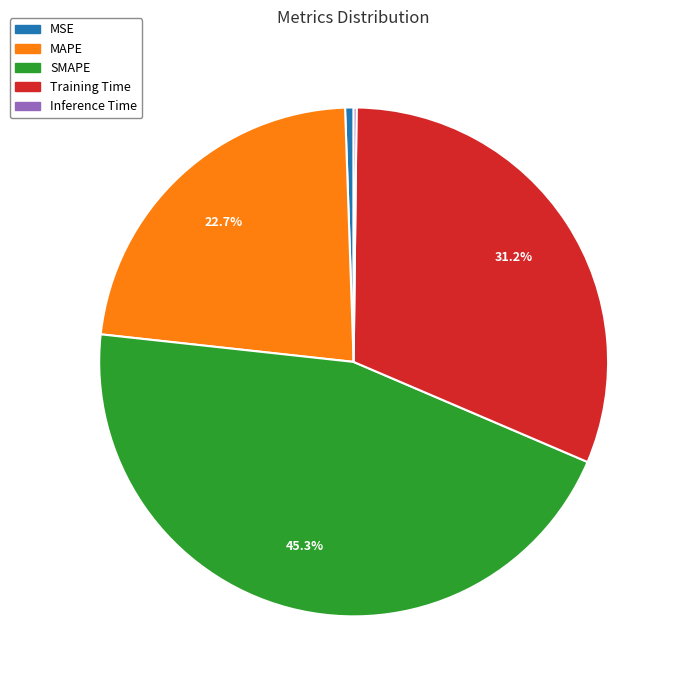

What portion of the pie excludes SMAPE?

54.7%